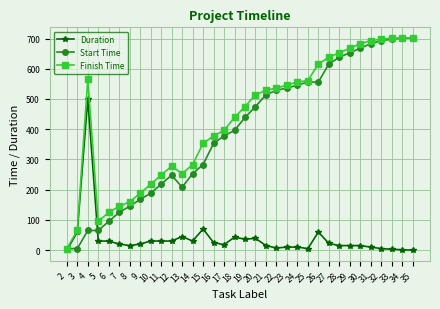

Does the chart have visible grid lines?

Yes